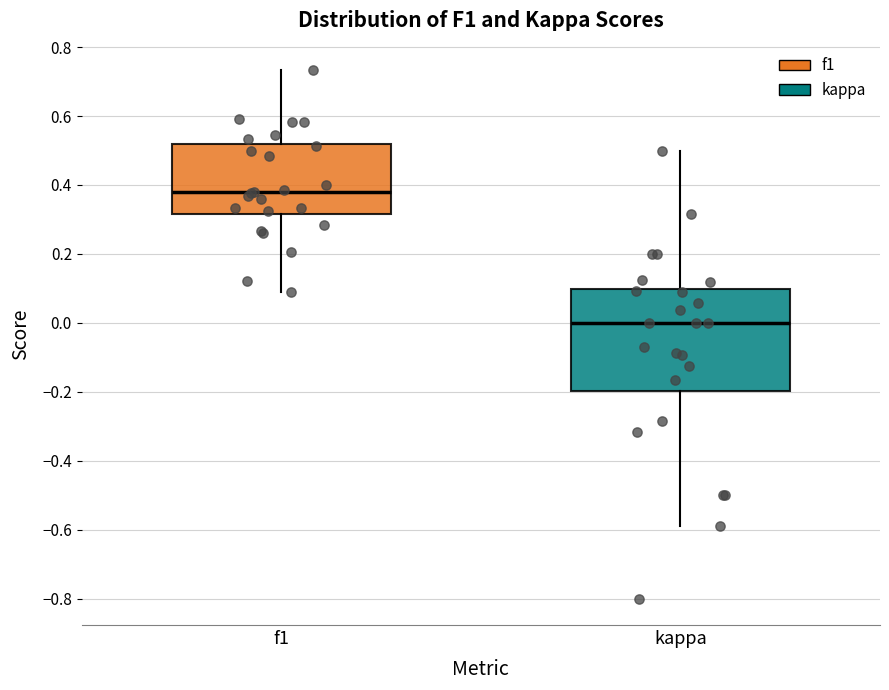

Which box is the tallest, from its lower edge to its upper edge?

kappa